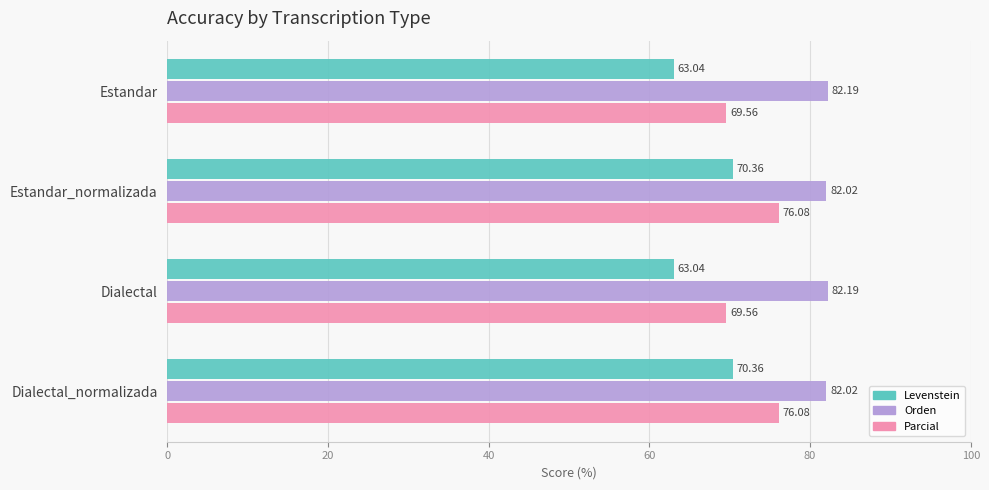

How many data points does each series have?

4